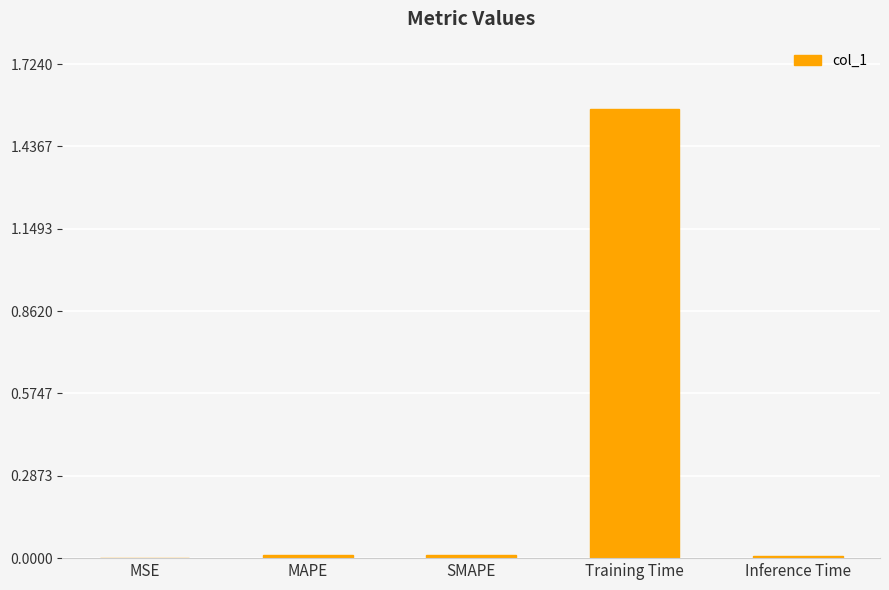

Which has a higher value, SMAPE or Training Time?

Training Time